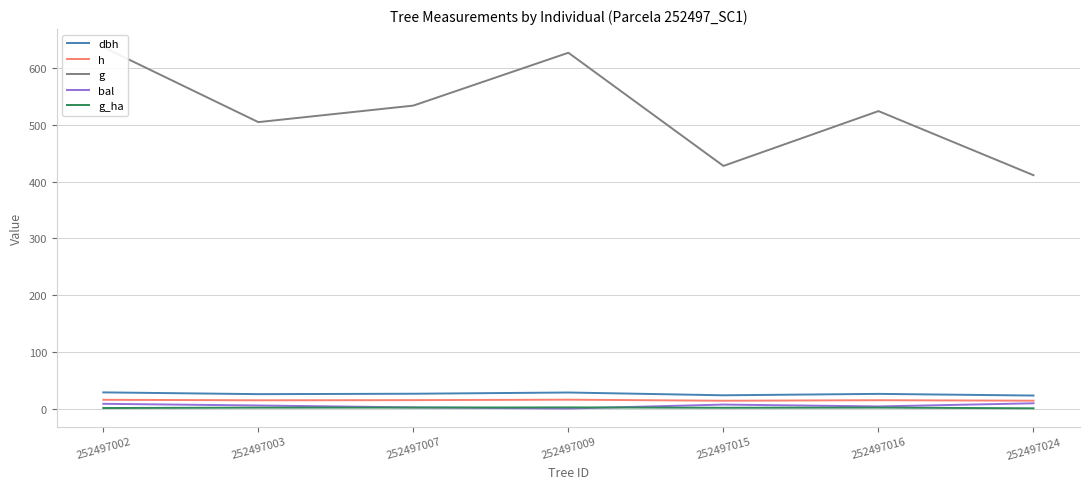

How many values in bal are above zero?

6